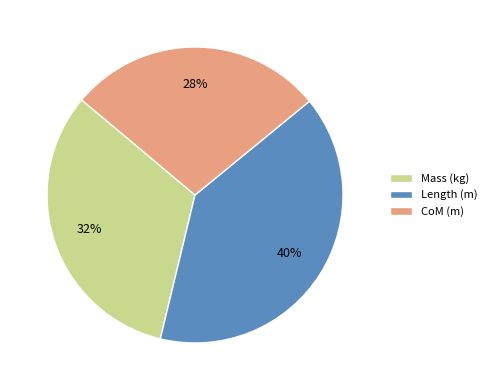

Does Length (m) account for over 50% of the chart?

No